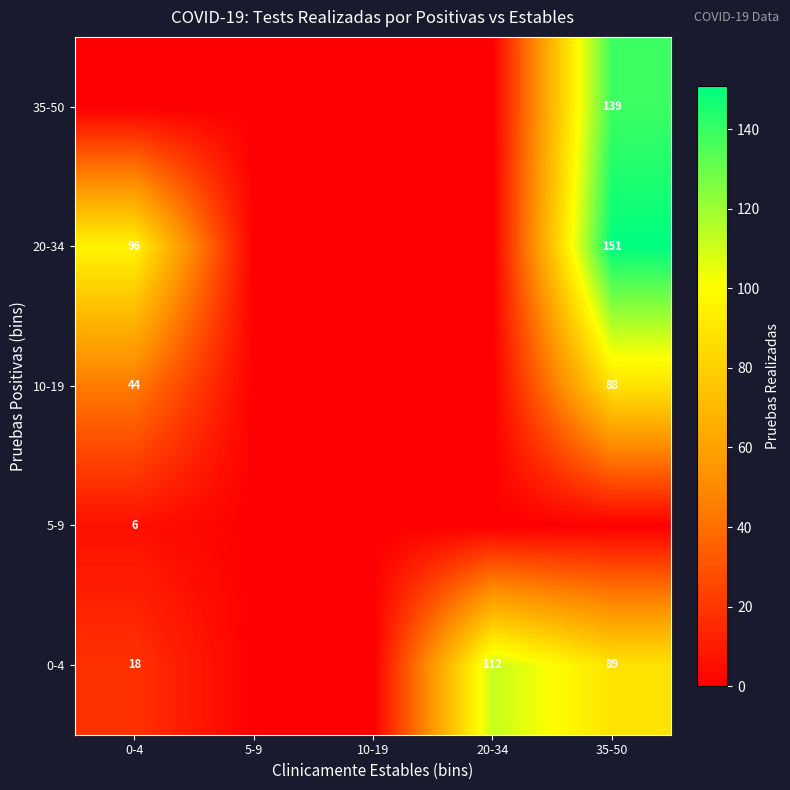

The value of 0-4 at 20-34 is 112. True or false?

True